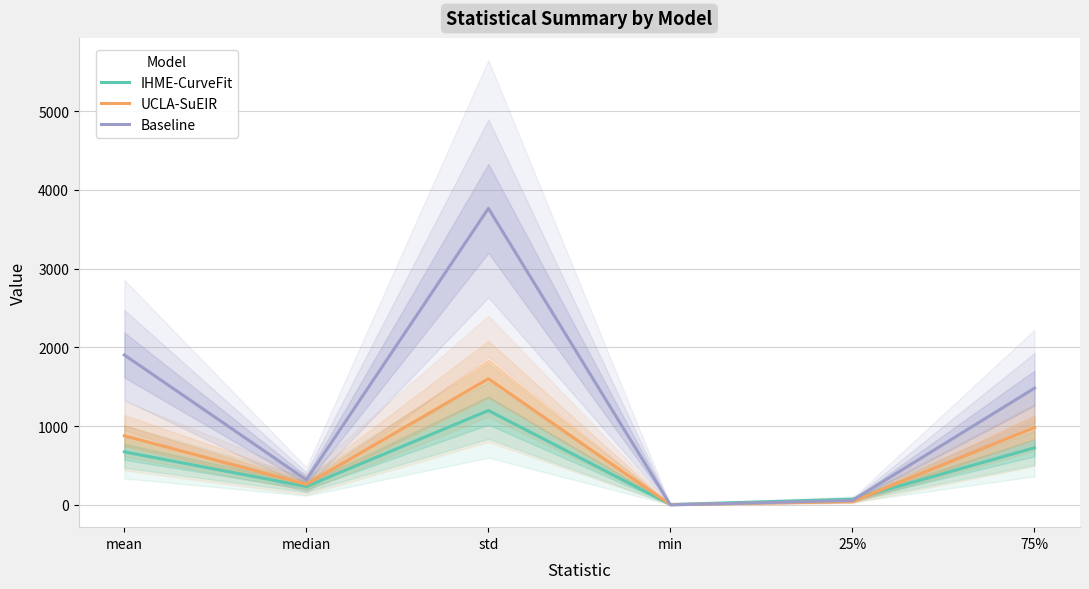

Is this an area chart (filled region under the line)?

No